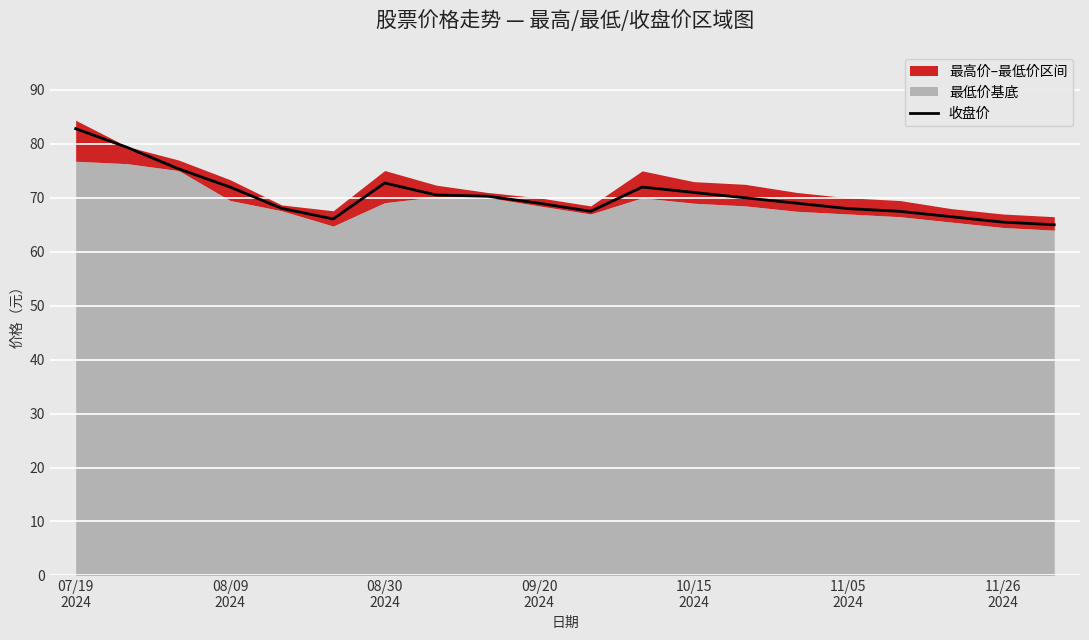

List the labels in order of value, smallest first.

19, 18, 11/05
2024, 17, 10, 16, 15, 10/15
2024, 9, 14, 13, 8, 7, 12, 09/20
2024, 11, 11/26
2024, 08/30
2024, 08/09
2024, 07/19
2024